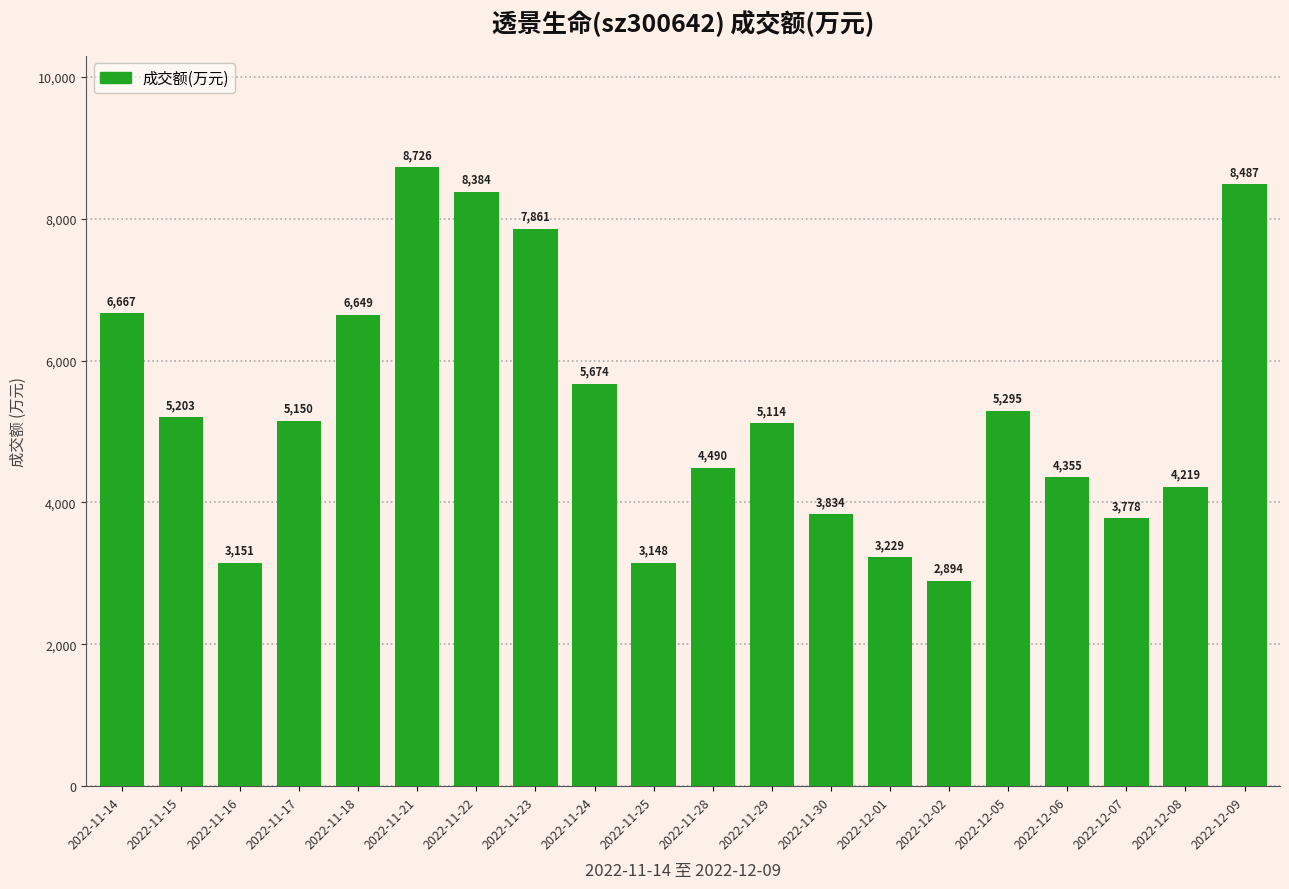

Does the chart contain stacked bars?

No